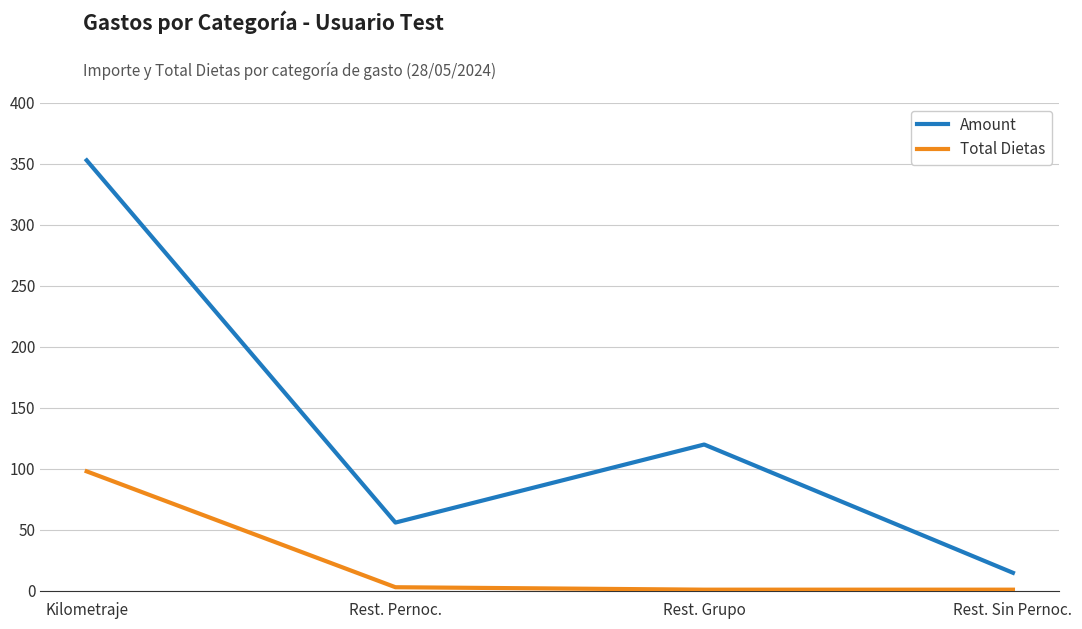

True or false: Amount and Total Dietas cross at least once.

False